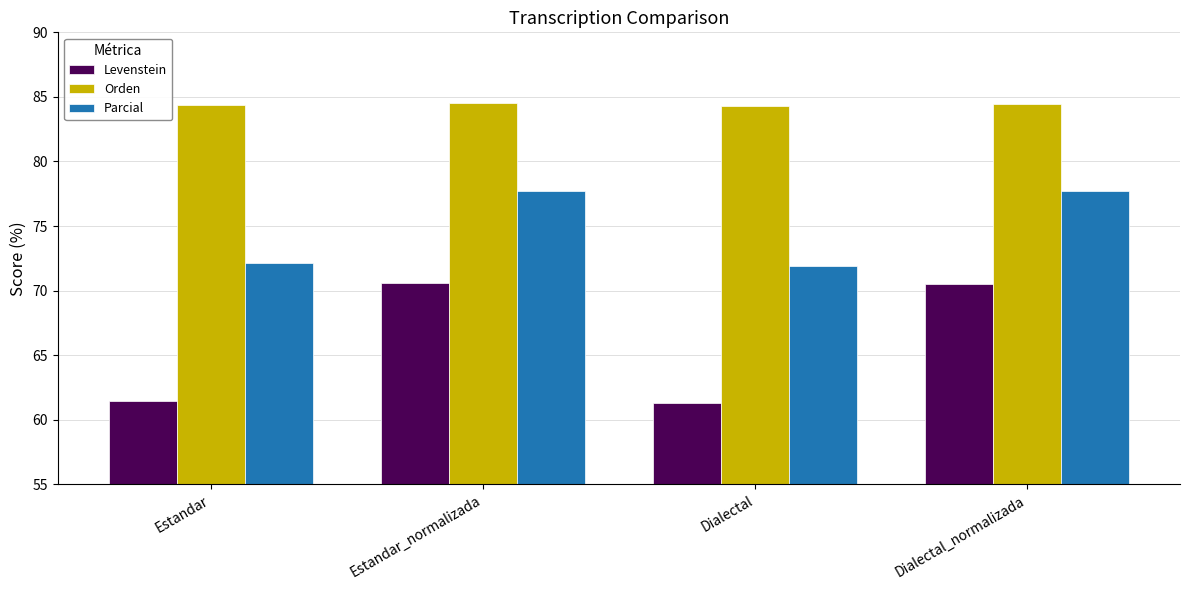

How many Orden values are between 84 and 85?

4